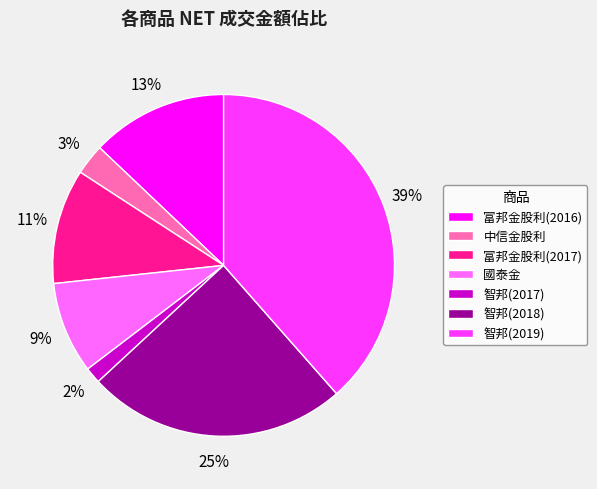

Which has a higher value, 國泰金 or 智邦(2019)?

智邦(2019)